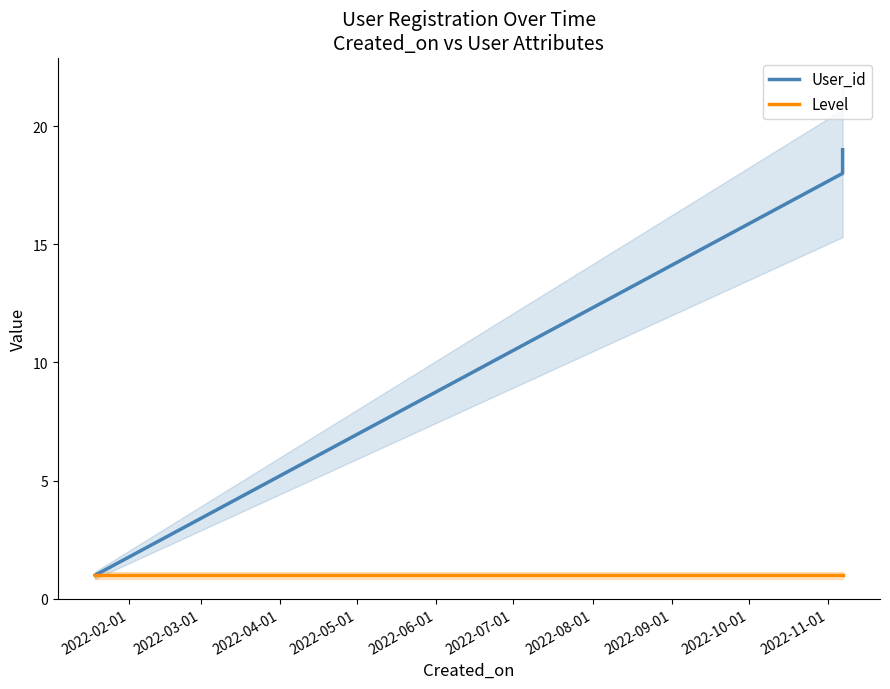

Is it true that User_id equals 26 at 2022-03-01?

False